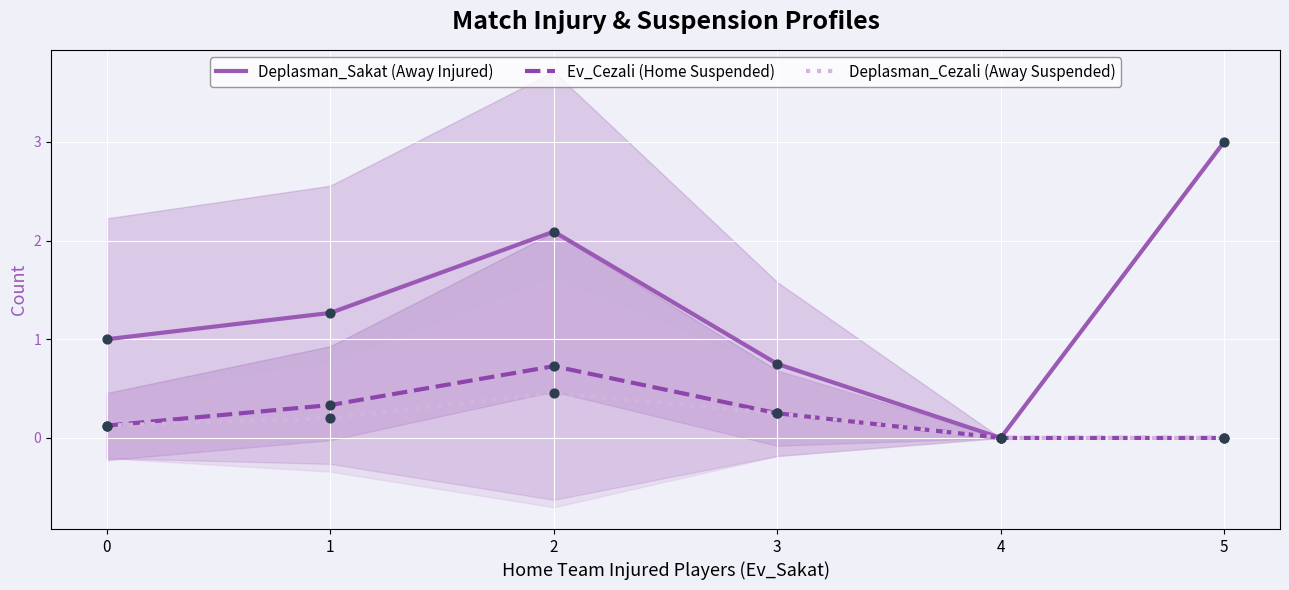

What is the total value across all series at 0?

1.2